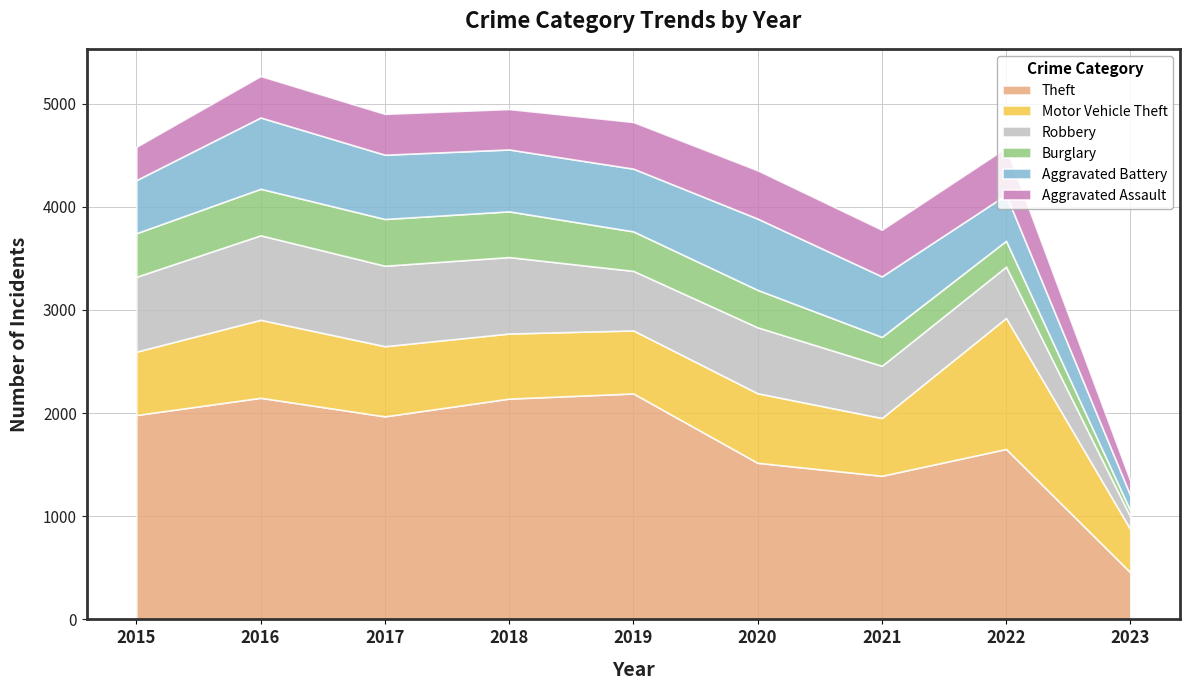

The Theft series shows 1652 at 2022. True or false?

True